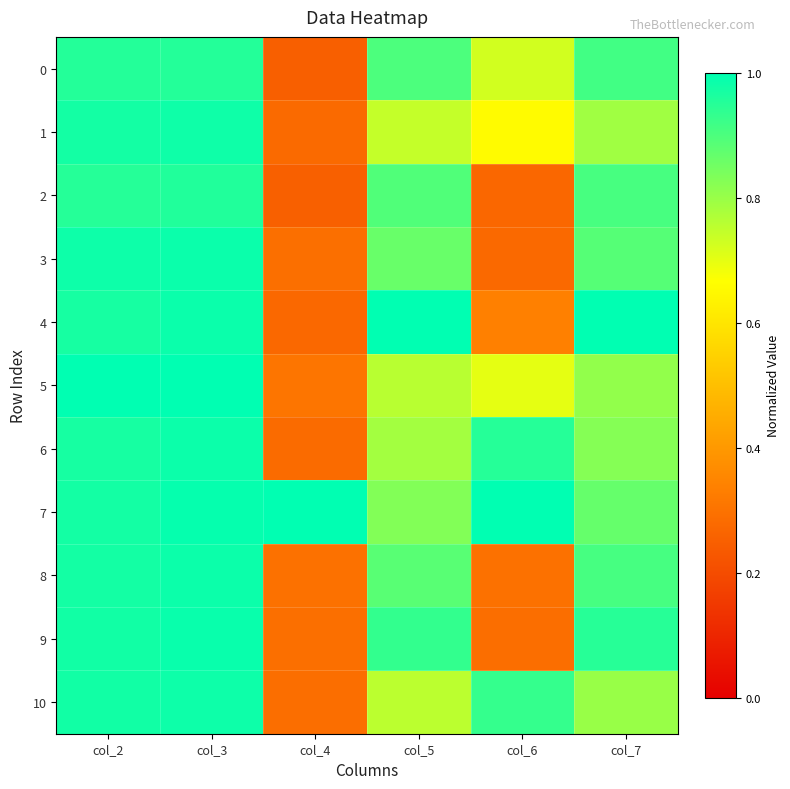

What is the spread (max minus min) of values at col_7?

0.2